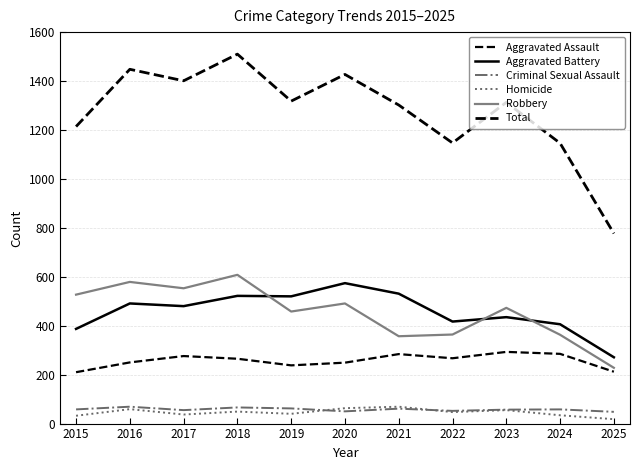

What is the minimum value for Homicide?

18